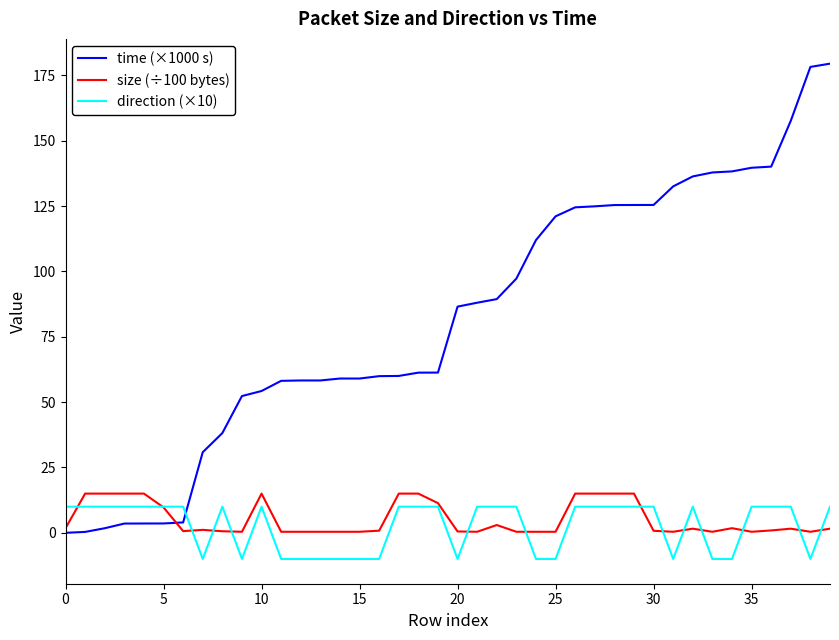

Which series has the largest range (max minus min)?

time (×1000 s)